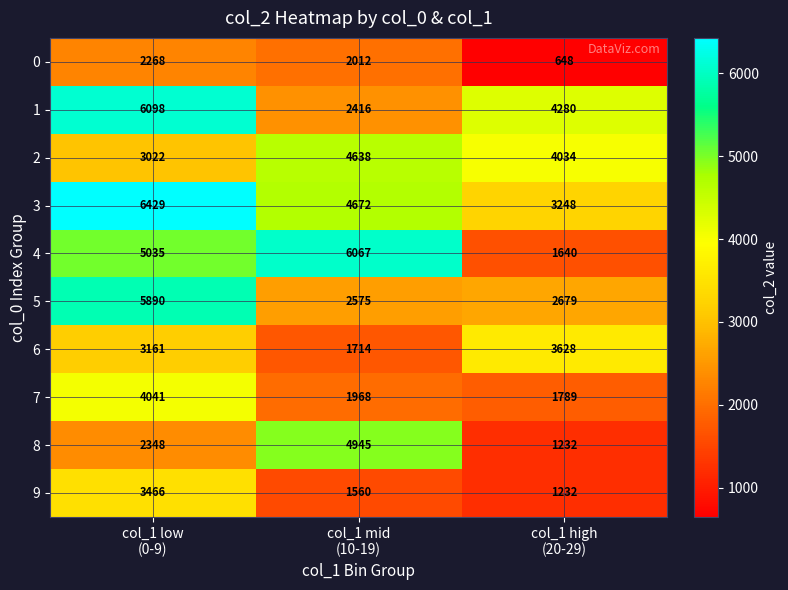

Which series has the largest range (max minus min)?

4